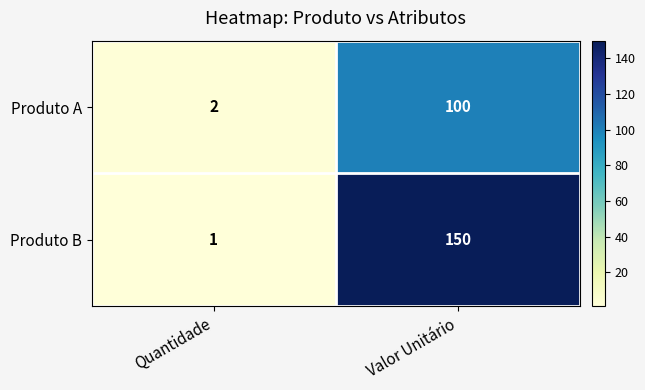

Which series has the widest spread of values?

Produto B